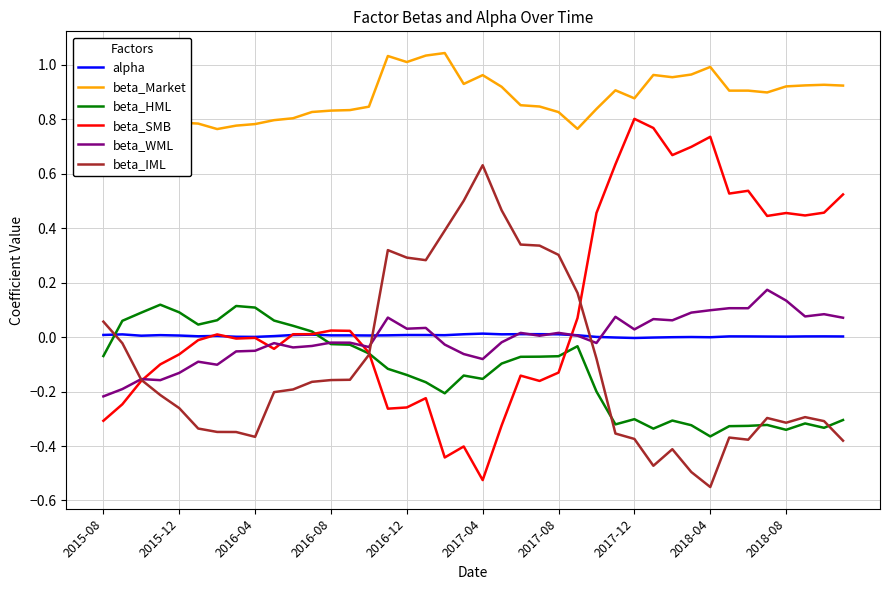

How many times do beta_IML and alpha cross each other?

3